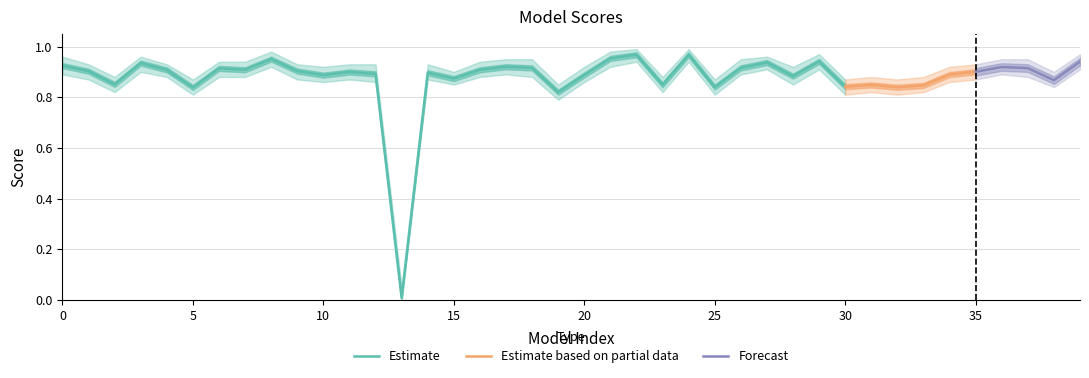

What is the approximate value at 15?

0.9